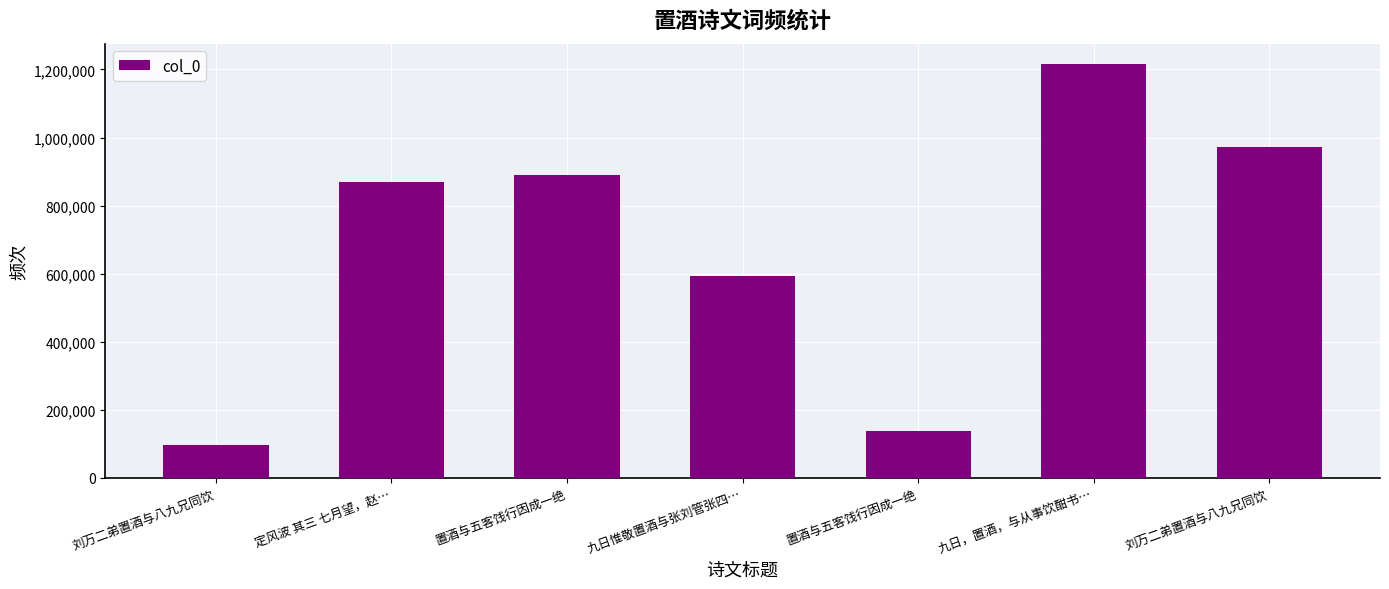

What is the label of the 6th bar from the right?

定风波 其三 七月望，赵…